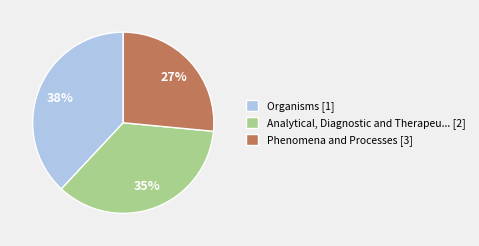

To the nearest percent, what portion does Organisms [1] represent?

38%